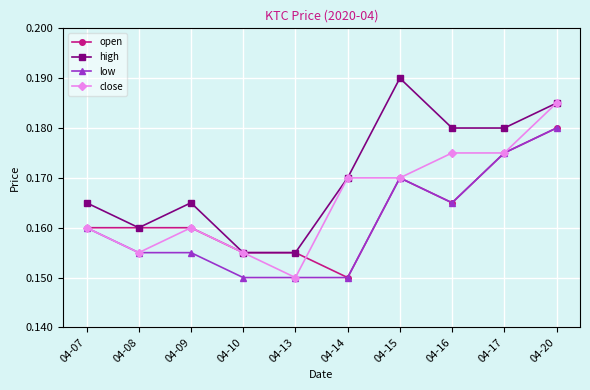

Count the number of data series in this chart.

4